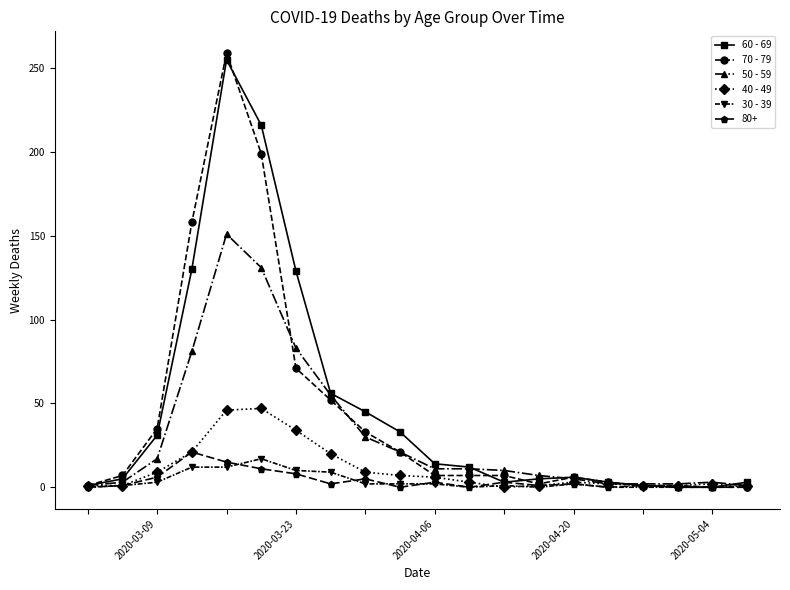

At how many categories does at least one series exceed 206?

2